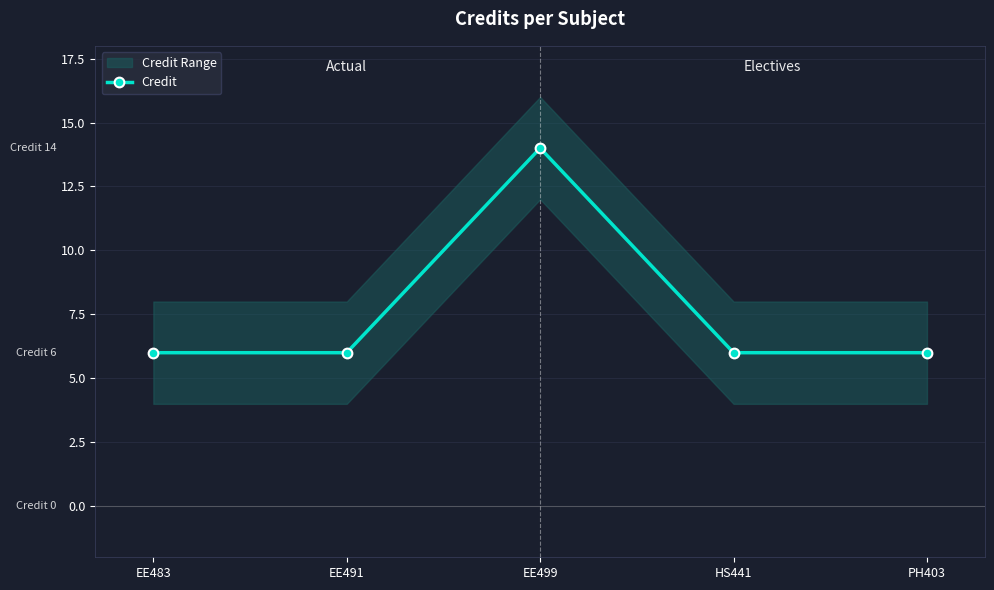

How many values are between 6 and 7?

4